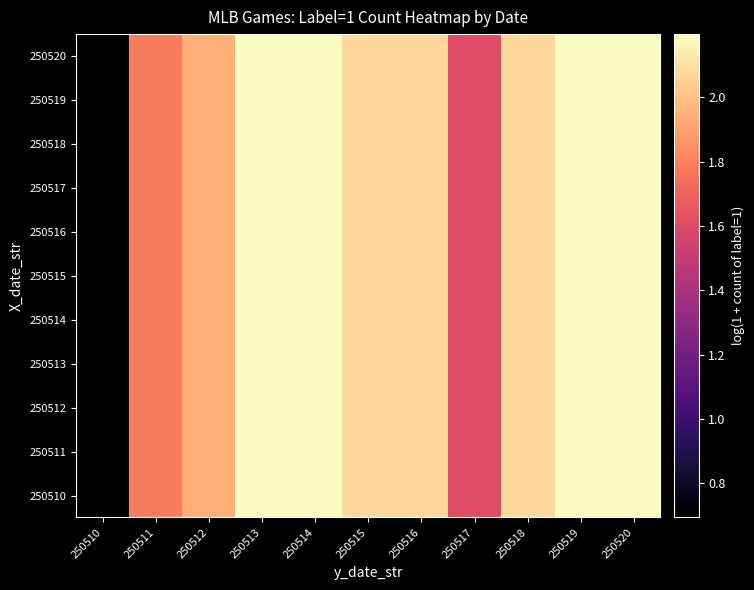

How many distinct data groups are displayed?

11